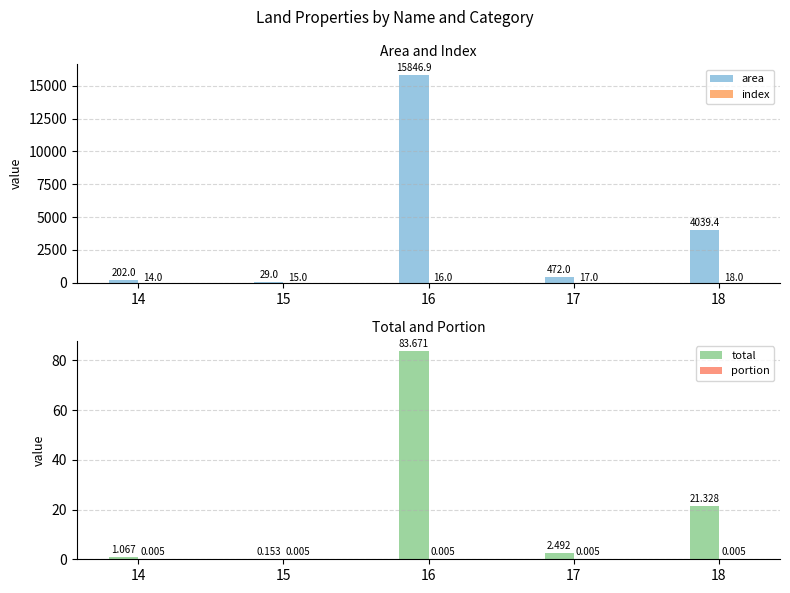

Between 15 and 14, which is larger?

14